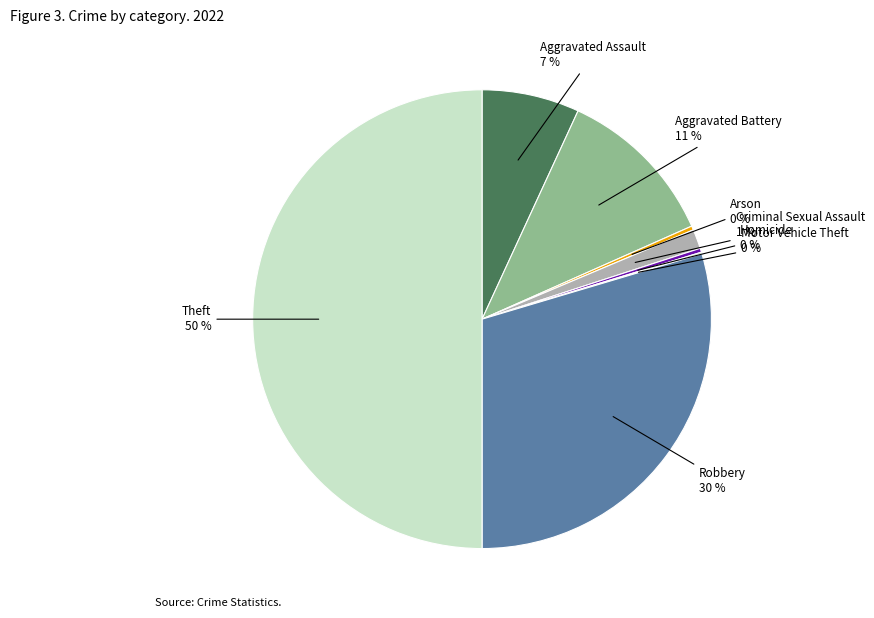

To the nearest percent, what is the average slice percentage?

12%